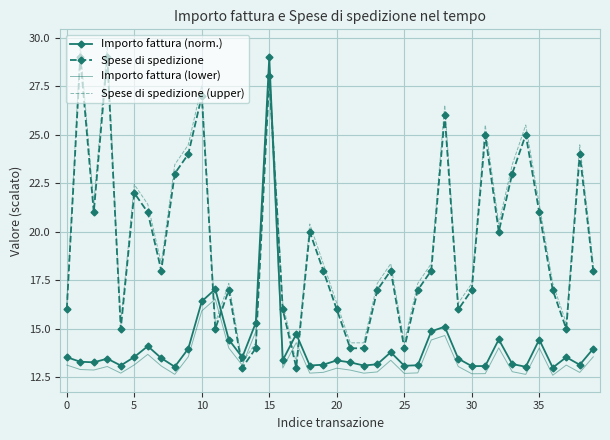

At how many categories does at least one series exceed 24?

9